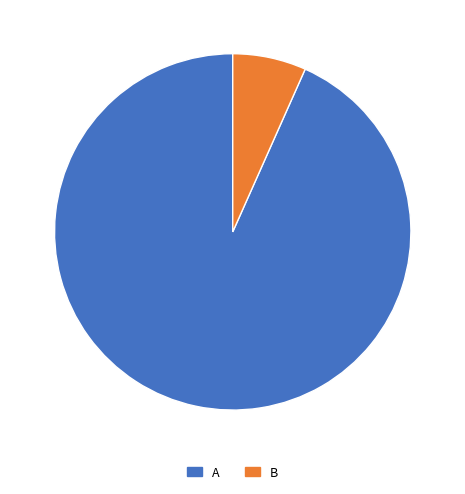

Which slice is the largest?

A